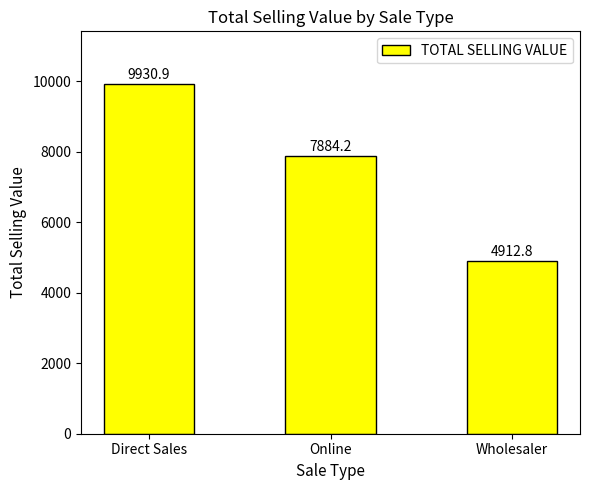

What is the label of the 3rd bar from the left?

Wholesaler